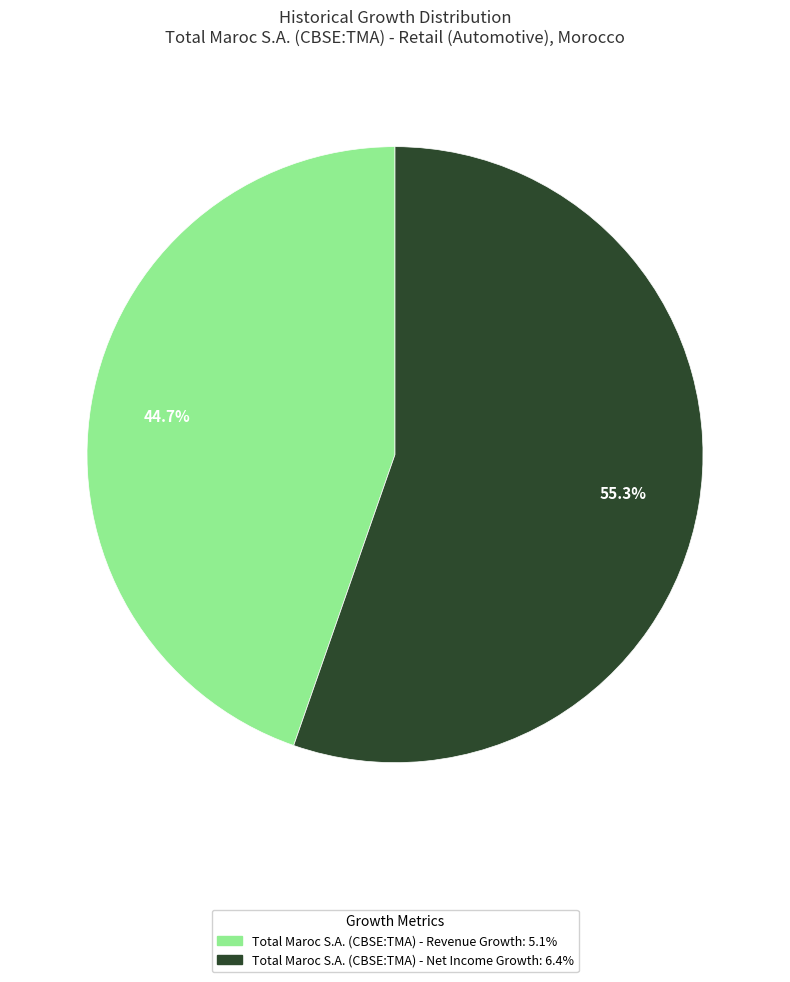

Which slice is the largest?

Total Maroc S.A. (CBSE:TMA) - Net Income Growth